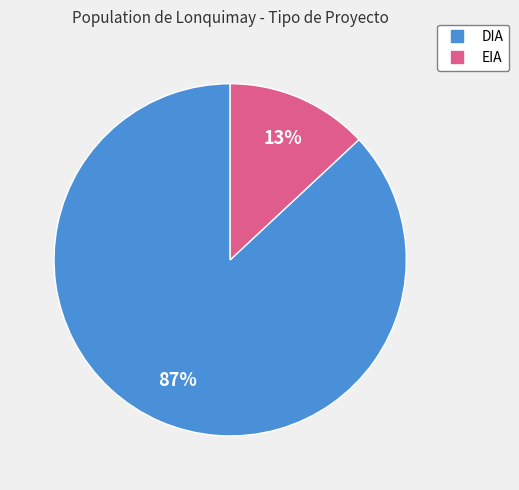

Between EIA and DIA, which is larger?

DIA